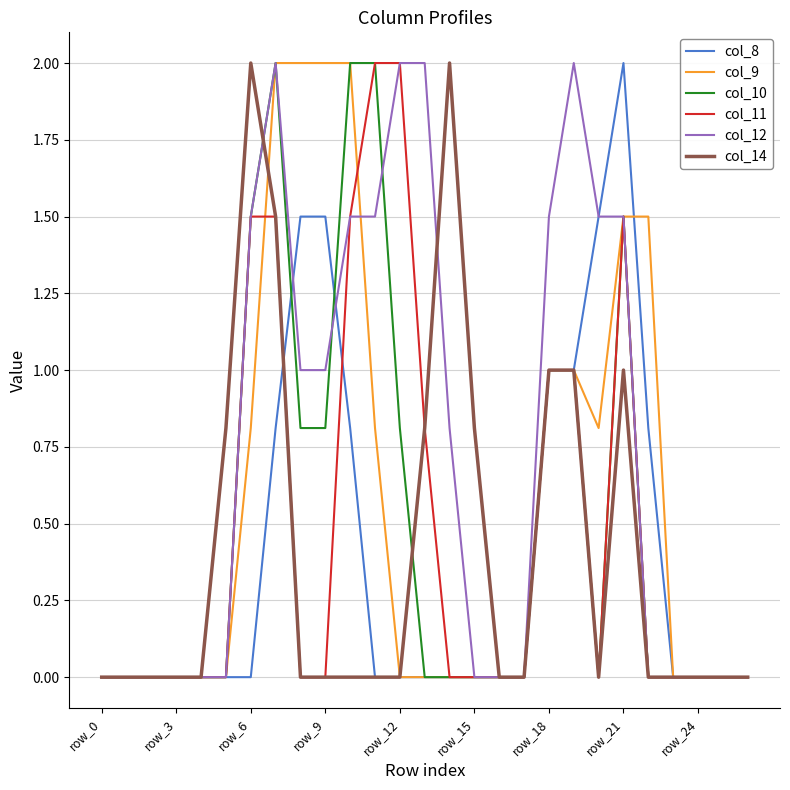

What is the maximum value shown in the chart?

2.0